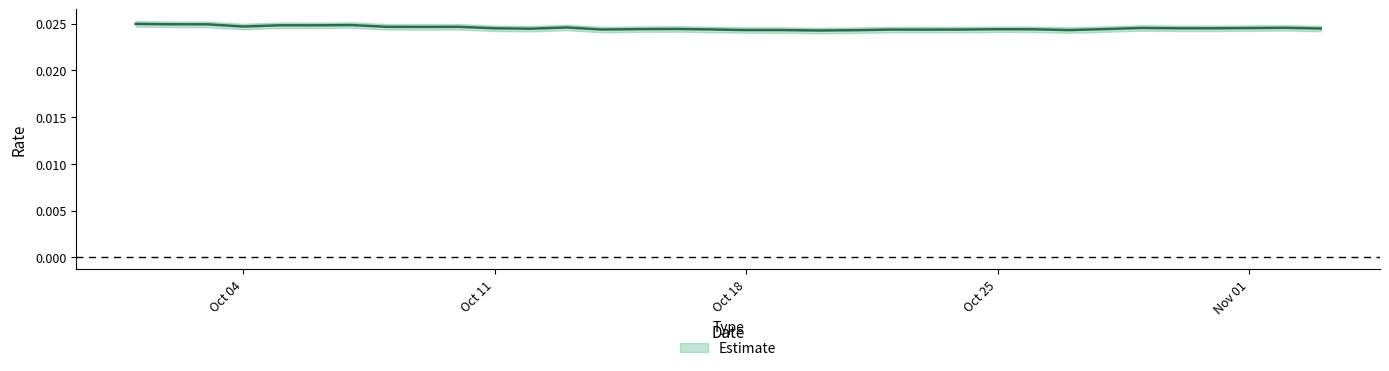

Is it true that the value at 2021-10-01 is 0.0?

False